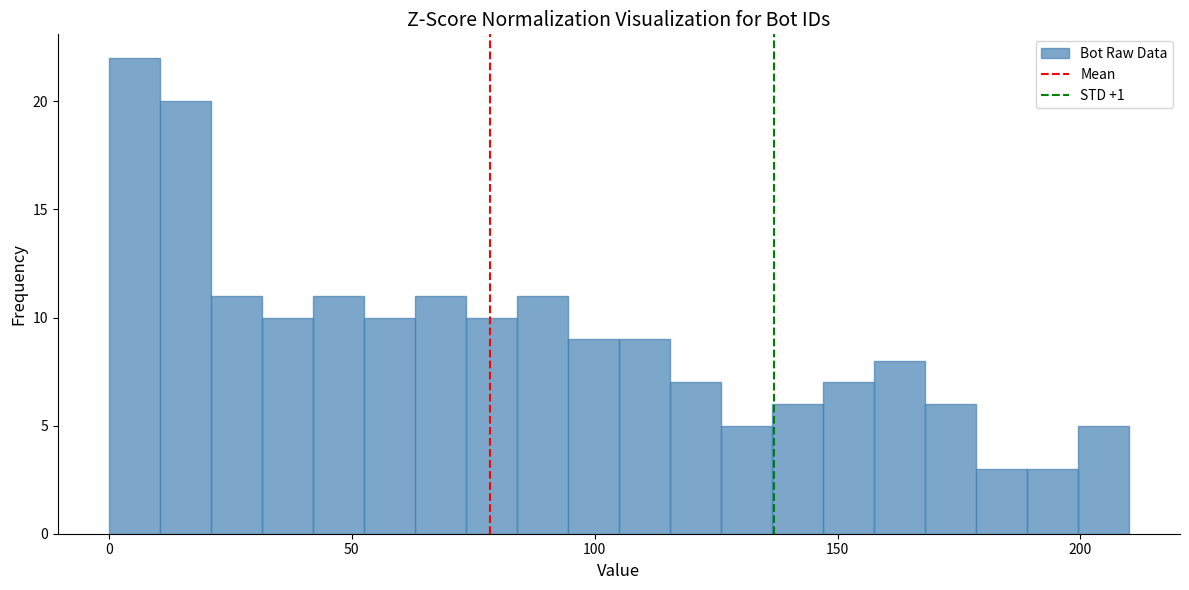

Around what value on the x-axis is the tallest bar? Give the approximate position of its centre, as read against the axis.

5